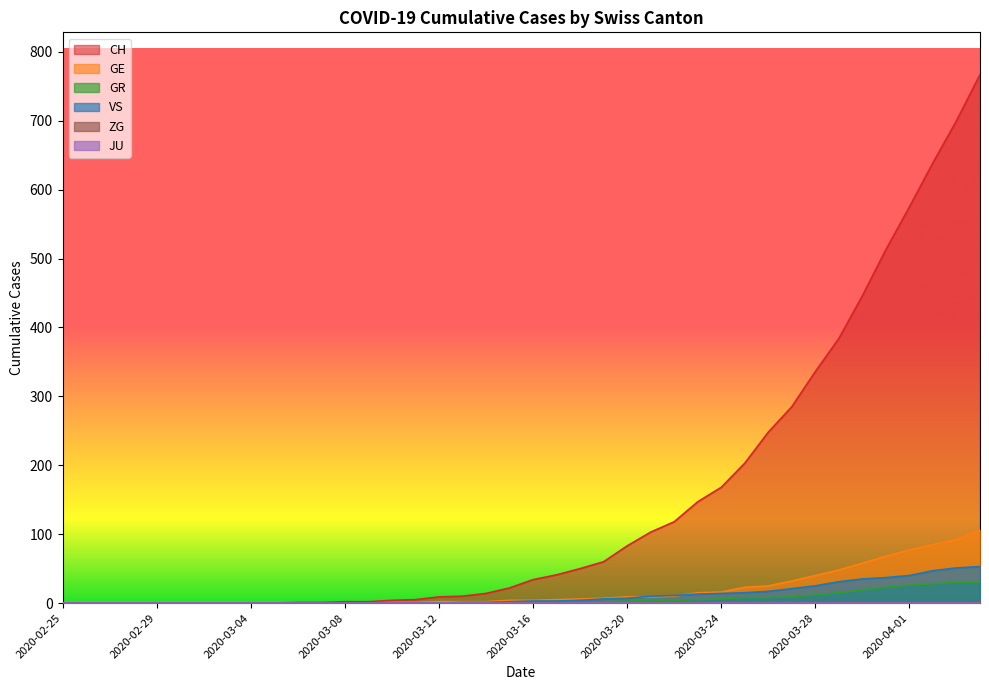

True or false: GR and GE intersect in this chart.

False